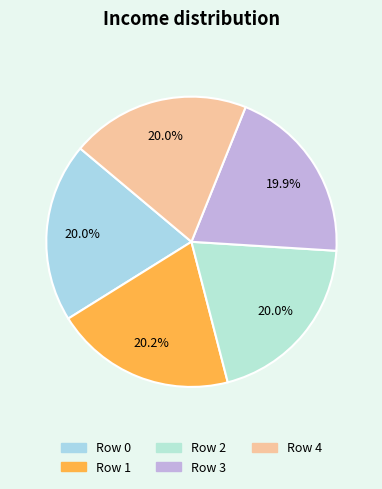

How many slices are in this pie chart?

5